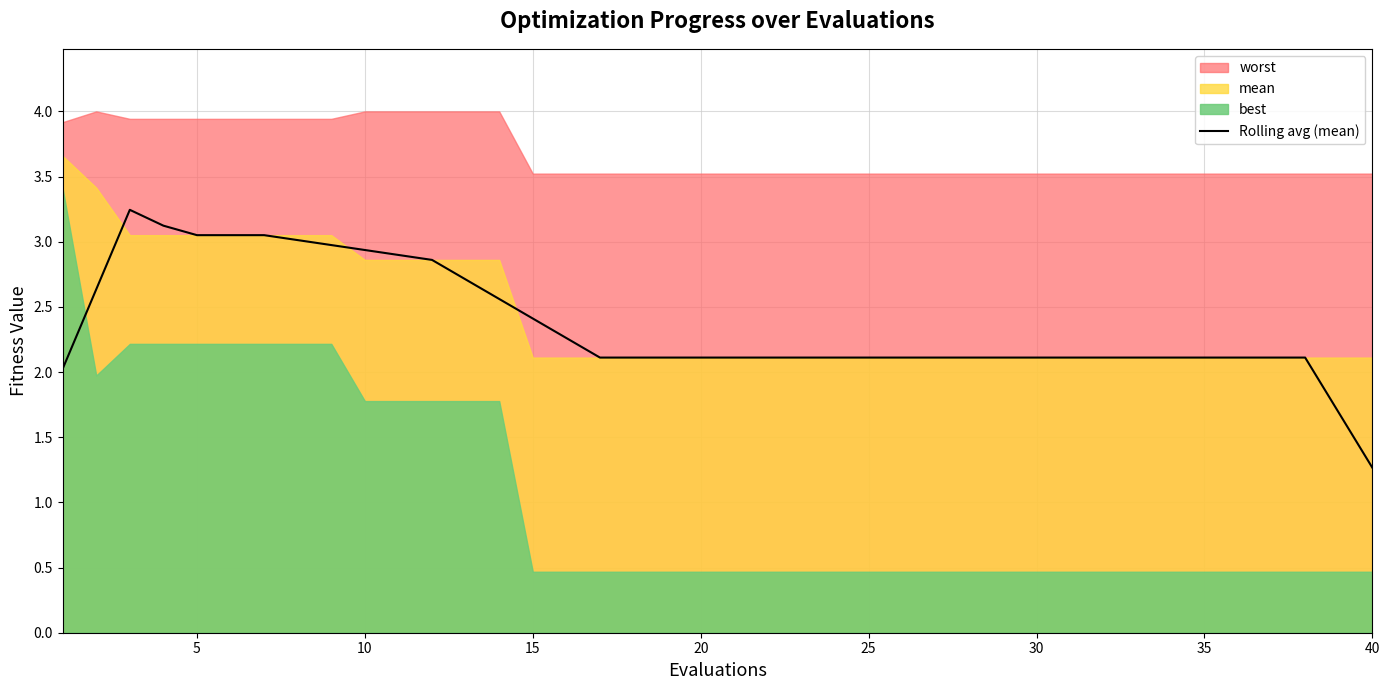

Reading right to left, what are all the values shown in this chart?

1.3	1.7	2.1	2.1	2.1	2.1	2.1	2.1	2.1	2.1	2.1	2.1	2.1	2.1	2.1	2.1	2.1	2.1	2.1	2.1	2.1	2.1	2.1	2.1	2.3	2.4	2.6	2.7	2.9	2.9	2.9	3.0	3.0	3.1	3.1	3.1	3.1	3.2	2.6	2.0